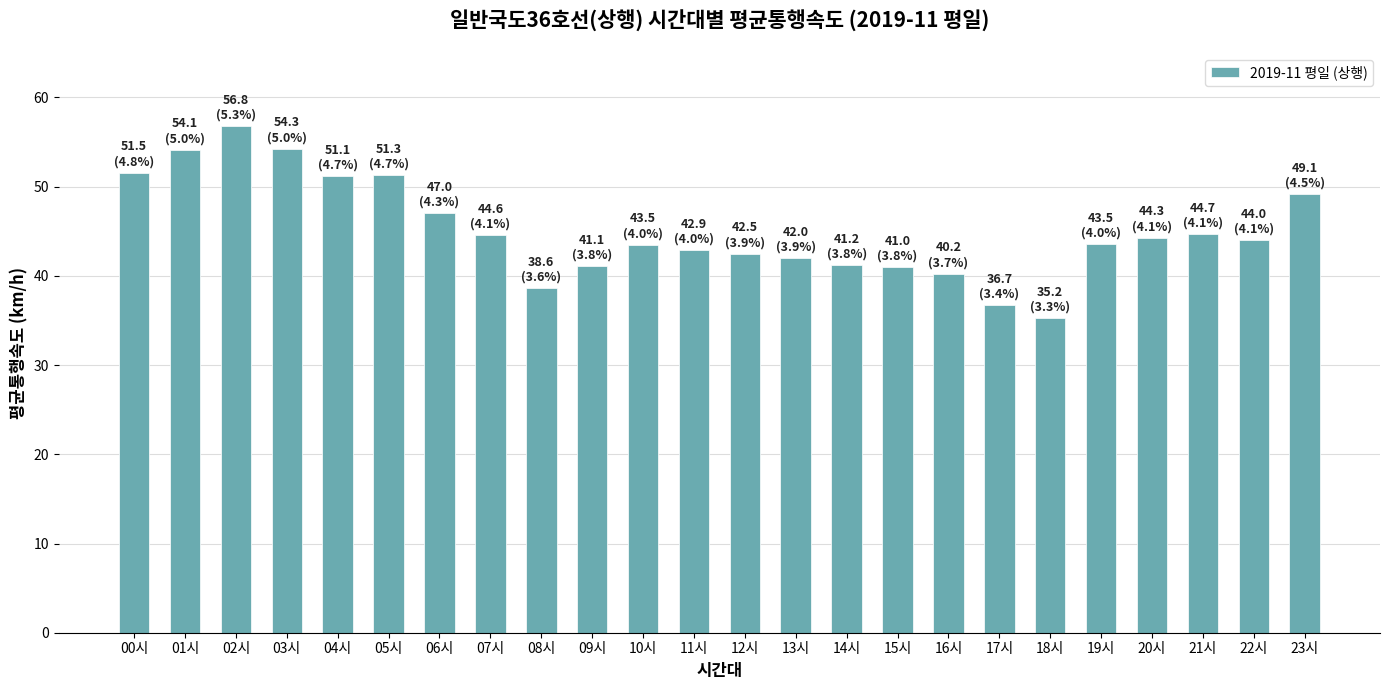

What is the label of the 2nd bar from the right?

22시